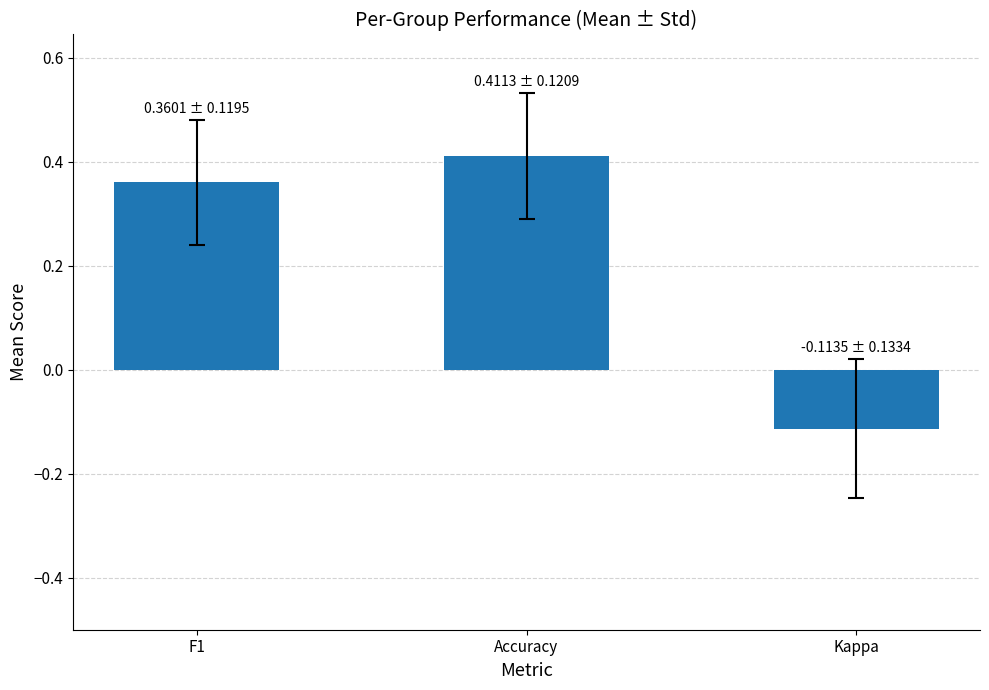

At which label does the data first exceed 0?

F1